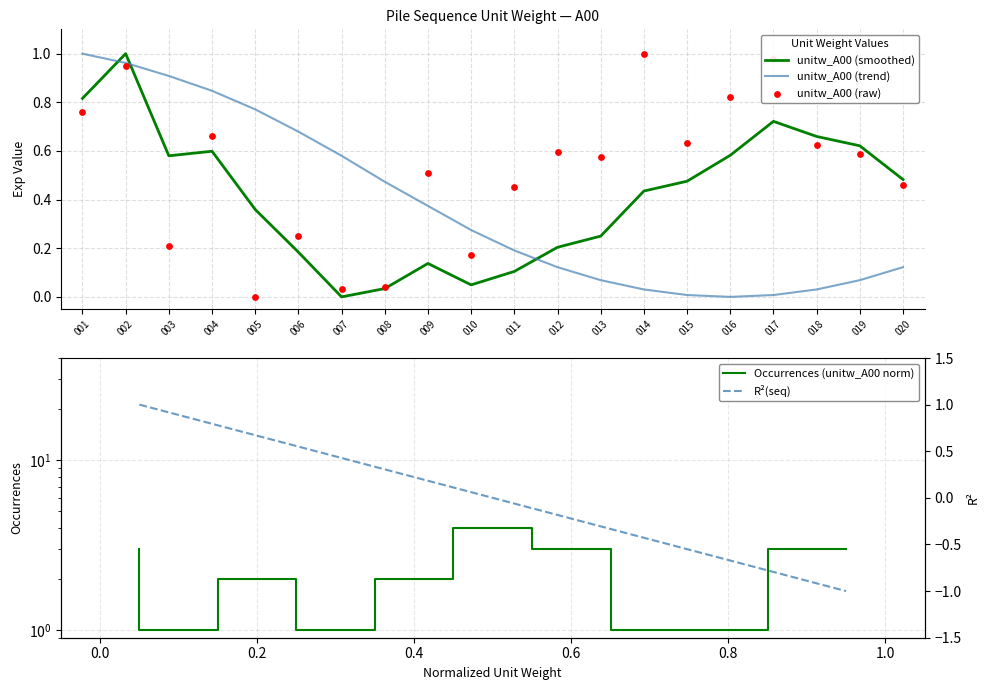

Is the value of unitw_smooth at 005 greater than the value of unitw_trend at 001?

No